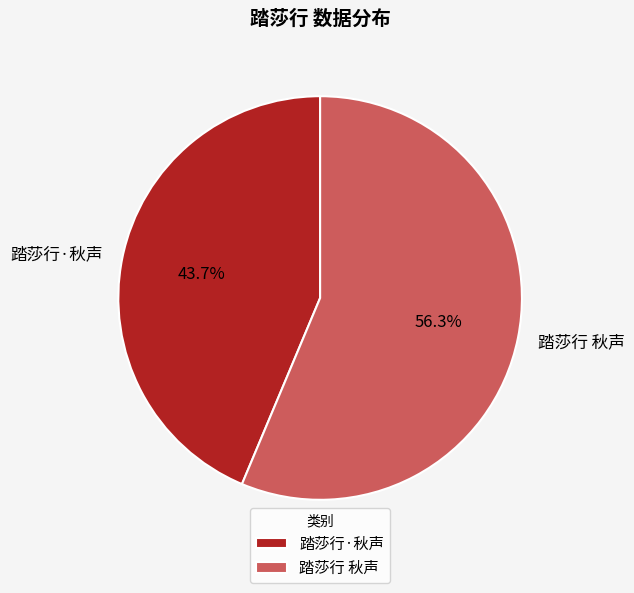

What is the ratio of the value at 踏莎行 秋声 to the value at 踏莎行·秋声?

1.3